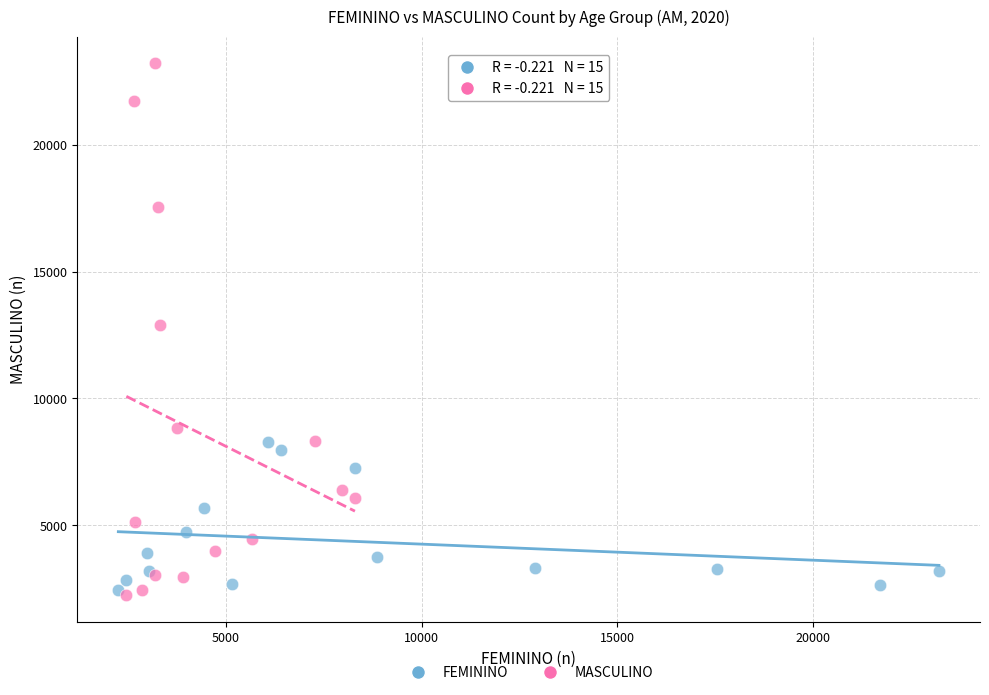

Which series has the largest Y range (max minus min)?

MASCULINO